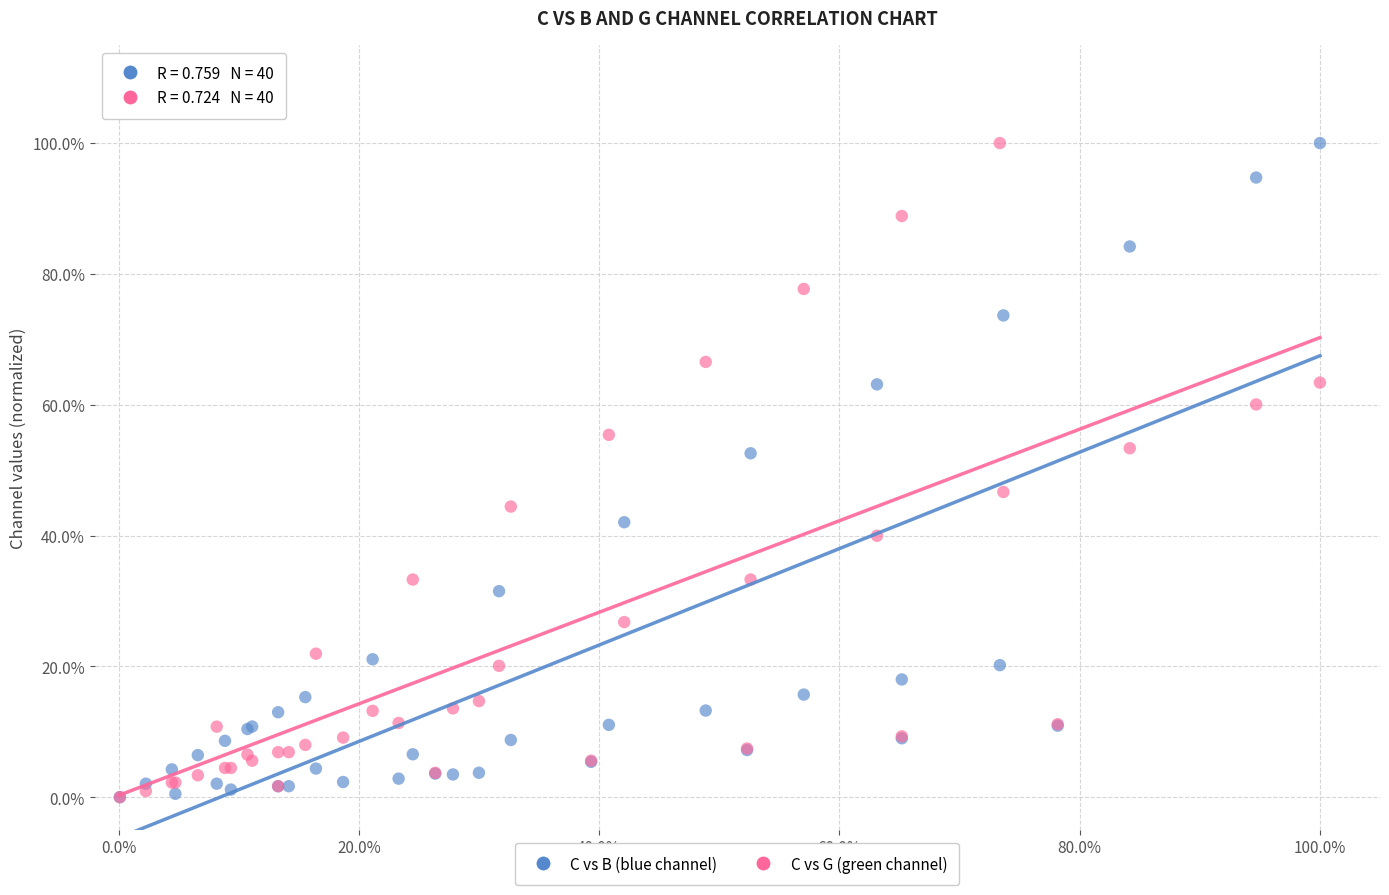

What are all the series names shown in the legend?

C vs B (blue channel), C vs G (green channel)